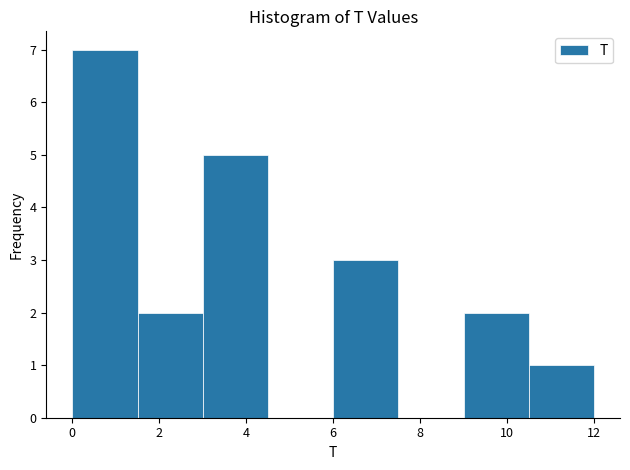

What is the height of the bar covering 9.0 to 10.5 on the x-axis? Neither the bar edges nor the heights are printed on the chart, so give them approximately, as read against the axes.

2